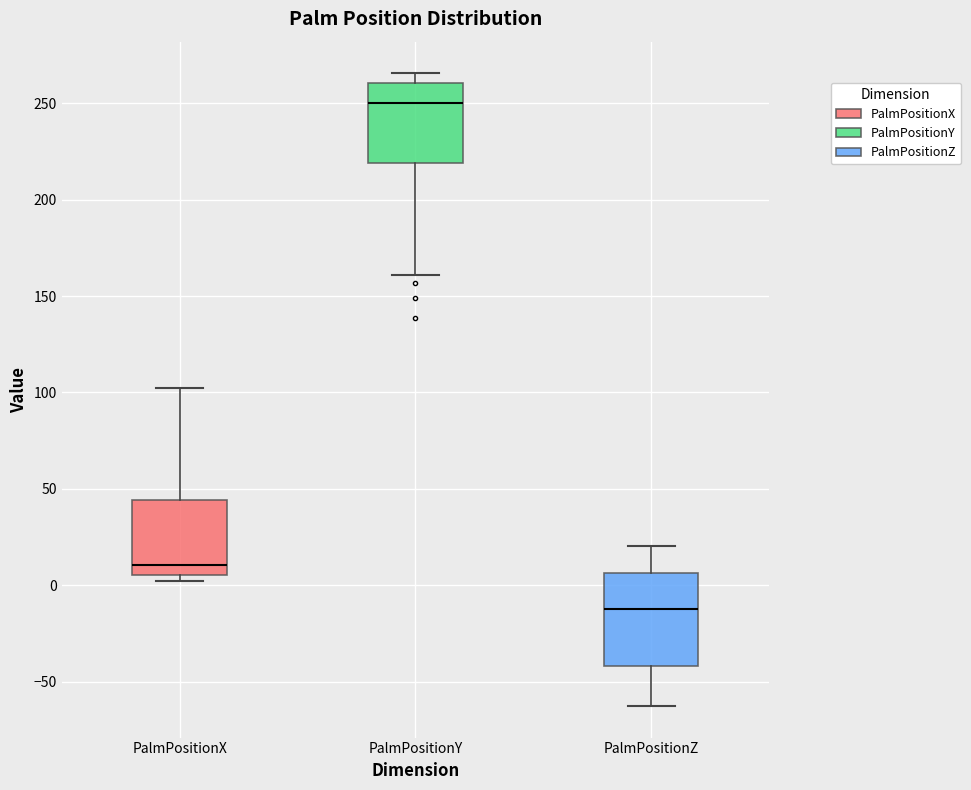

Which box is the tallest, from its lower edge to its upper edge?

PalmPositionZ